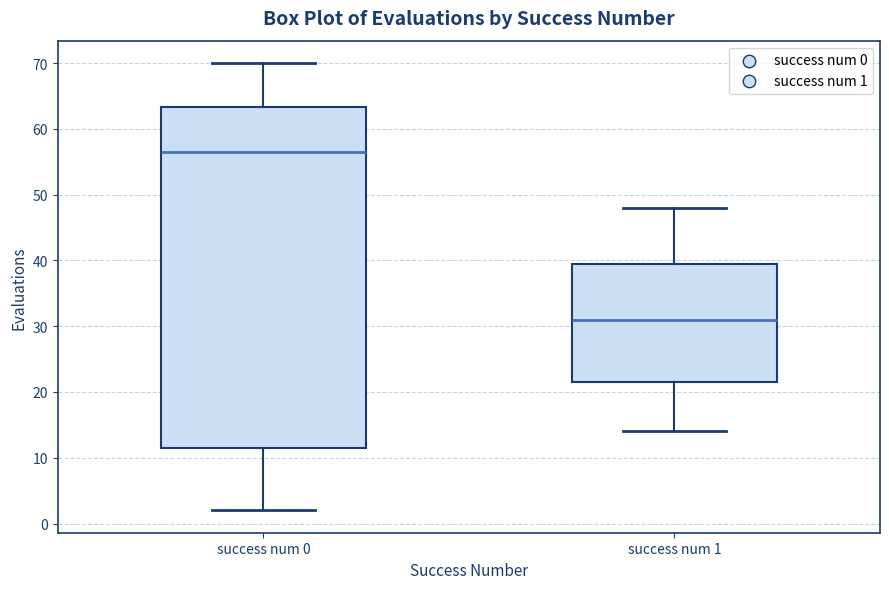

Reading left to right, read every box against the y-axis: the position of its median line, the range the box covers, and the ends of its whiskers. The values are not printed on the chart, so give them approximately, as read against the axis.

success num 0: median 57, box 12 to 63, whiskers 2 to 70
success num 1: median 31, box 22 to 40, whiskers 14 to 48